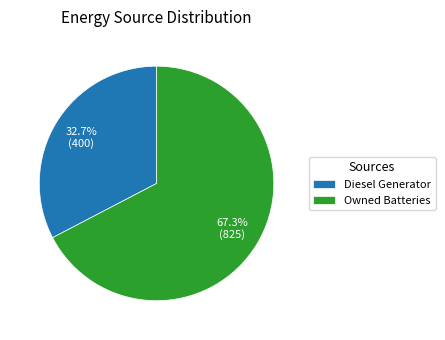

To the nearest percent, what is the average slice percentage?

50%